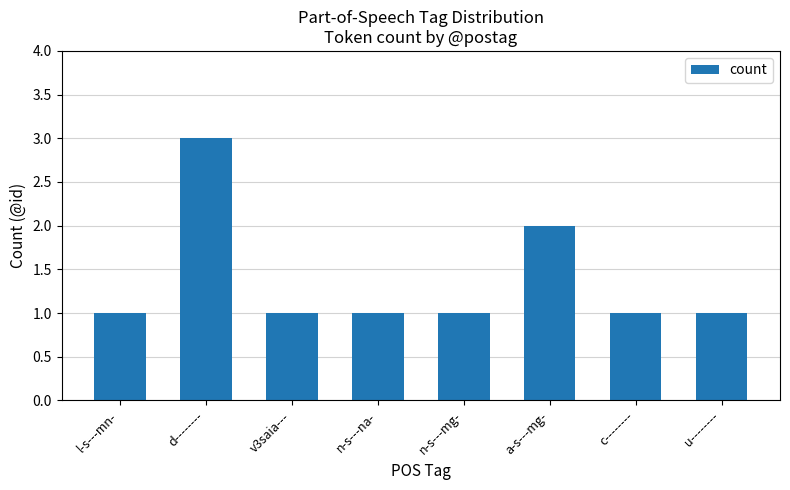

The value at n-s---mg- is 1. True or false?

True